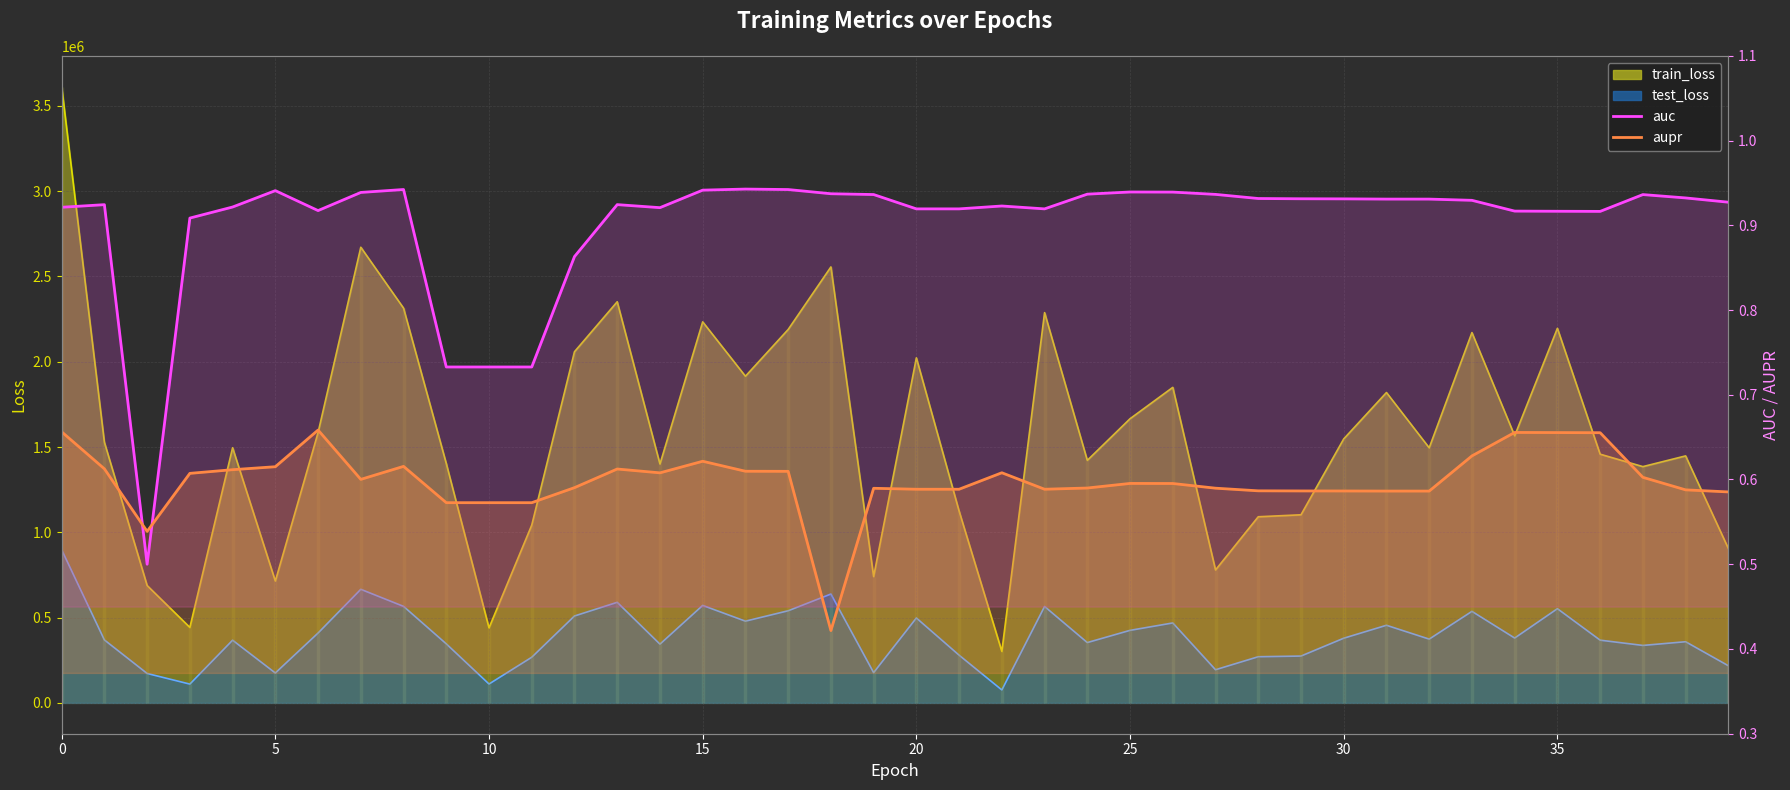

True or false: aupr has more than 1 points higher than both neighbors.

True